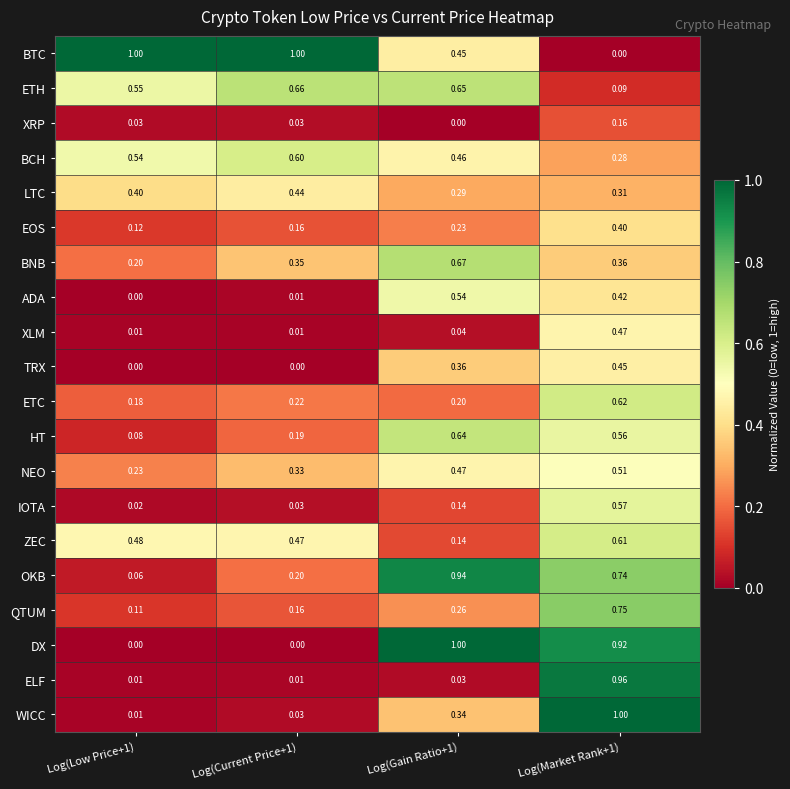

Which series changed the most between Log(Low Price+1) and Log(Gain Ratio+1)?

DX